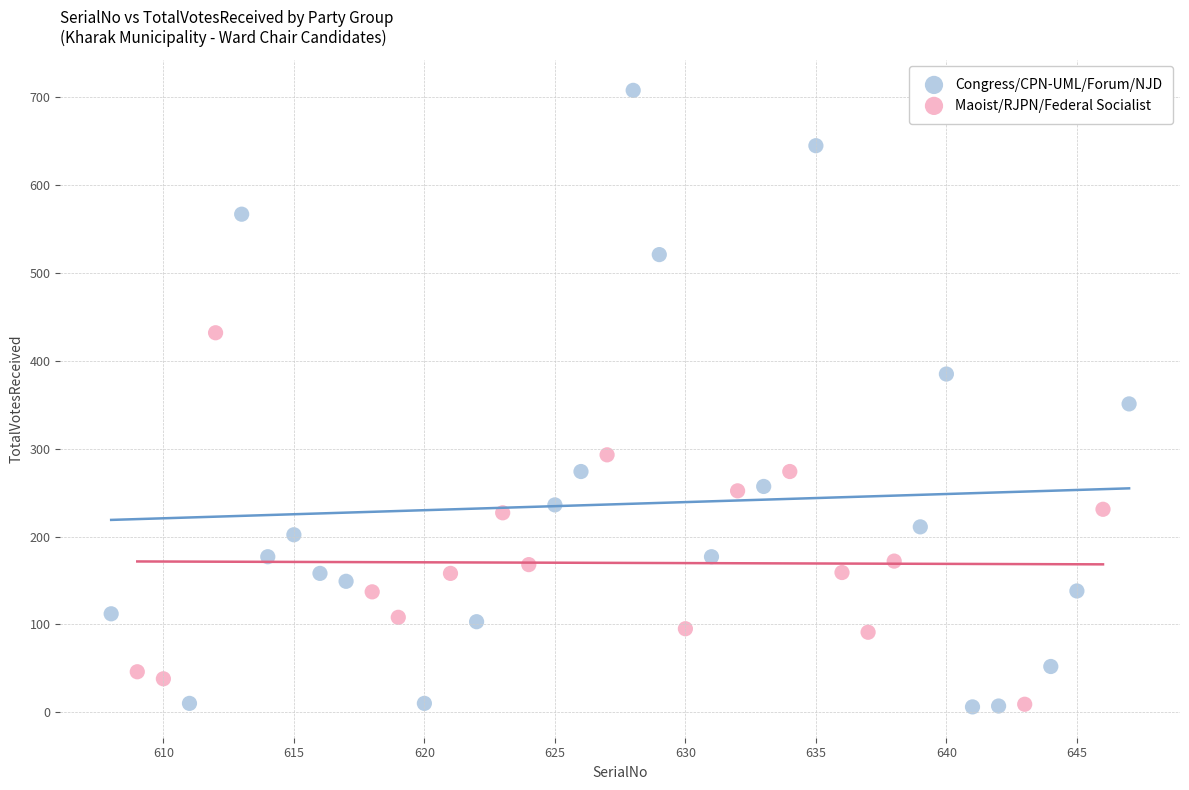

Which series has the largest Y range (max minus min)?

Congress/CPN-UML/Forum/NJD